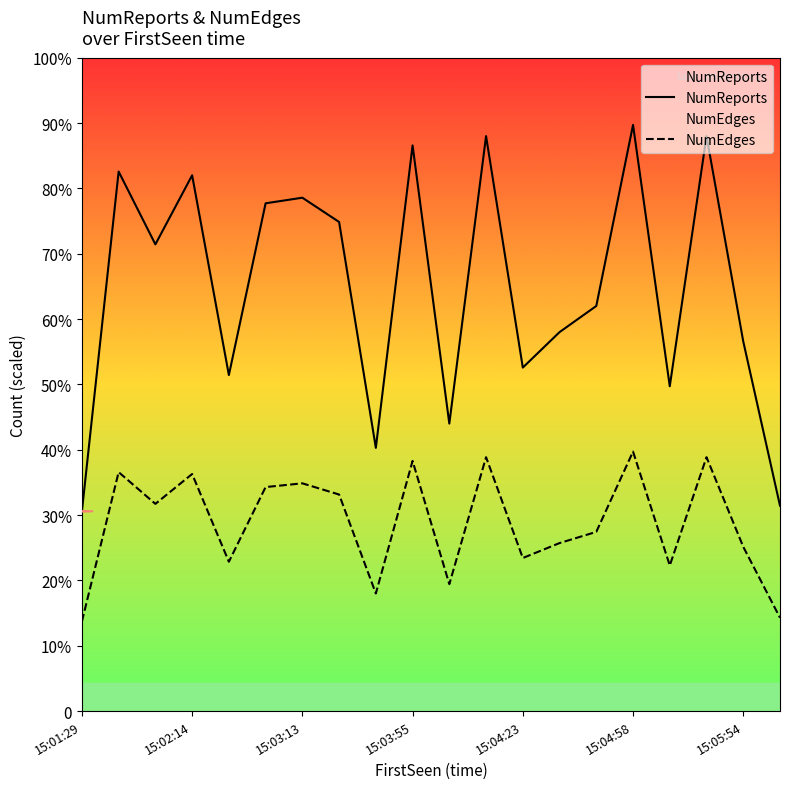

How many interior local peaks does the NumReports series have?

7